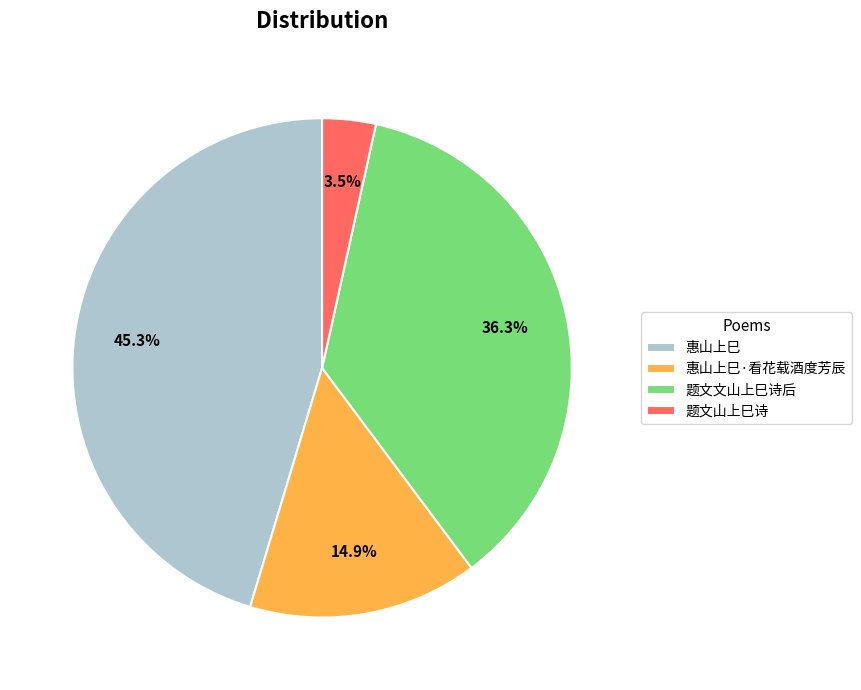

Is there a majority slice in this chart?

No